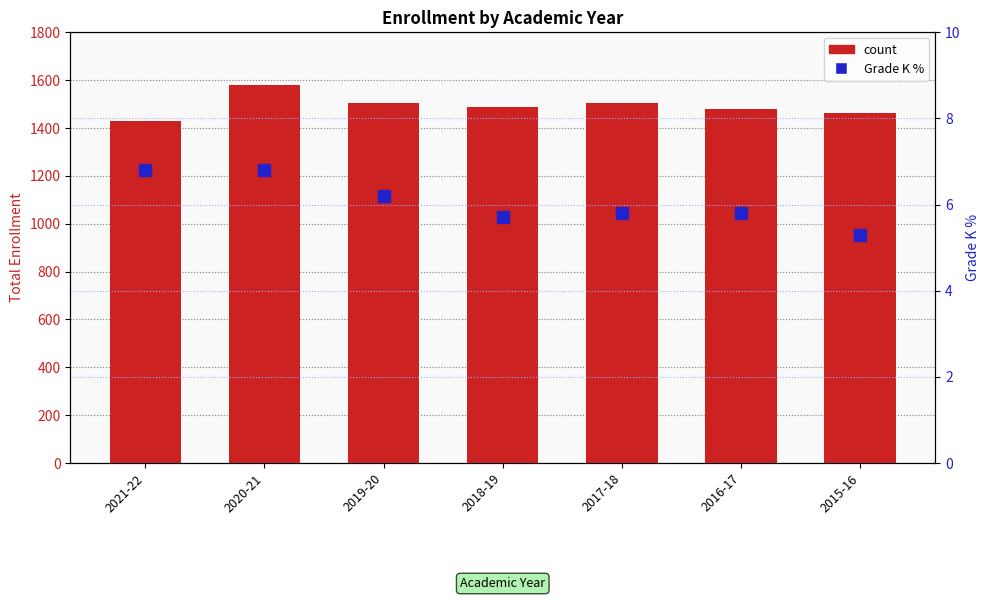

What is the sum of the Grade K % values at 2021-22 and 2018-19?

12.5